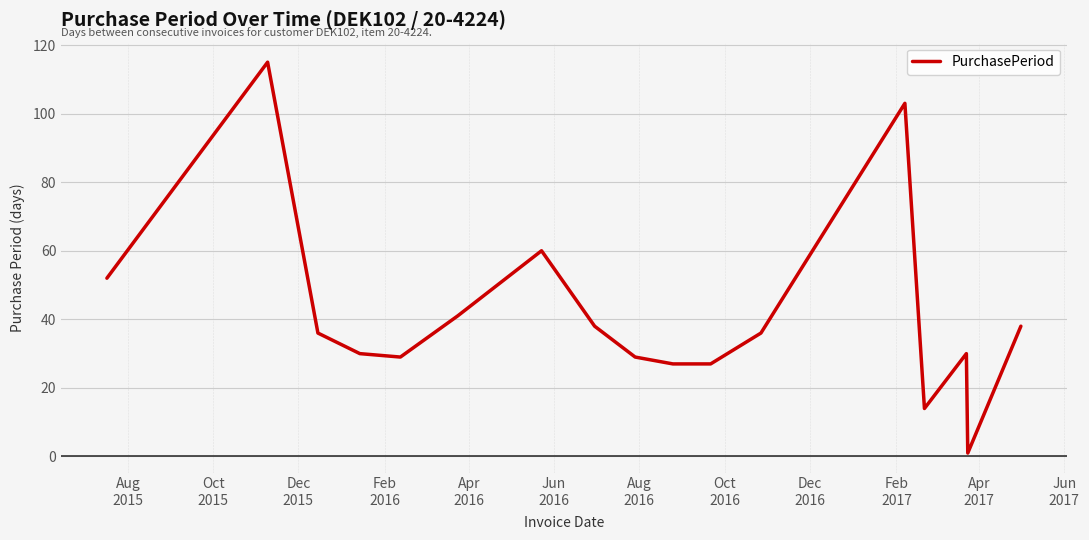

What is the maximum value shown in the chart?

115